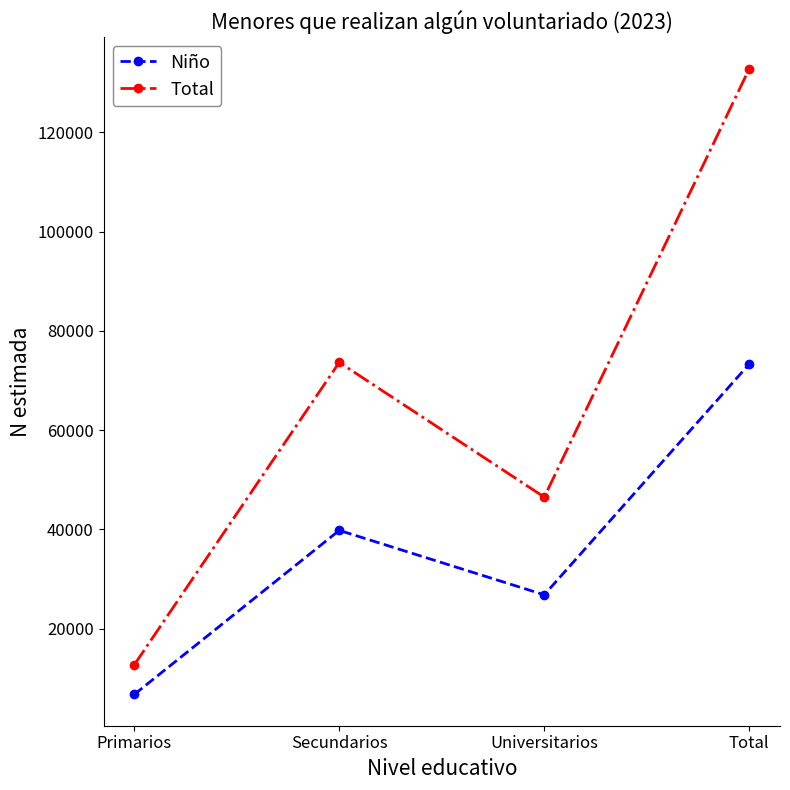

What are all the series names shown in the legend?

Niño, Total